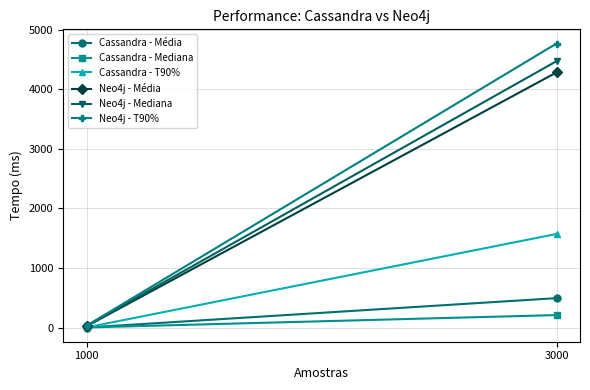

Which series has the widest spread of values?

Neo4j - T90%